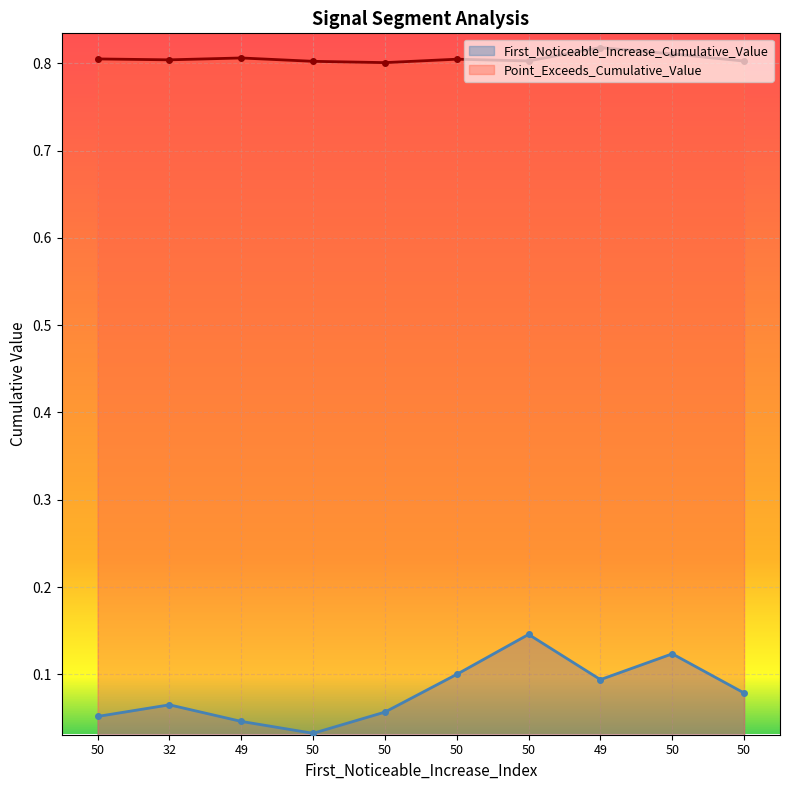

Where is the first local maximum for Point_Exceeds_Cumulative_Value?

49